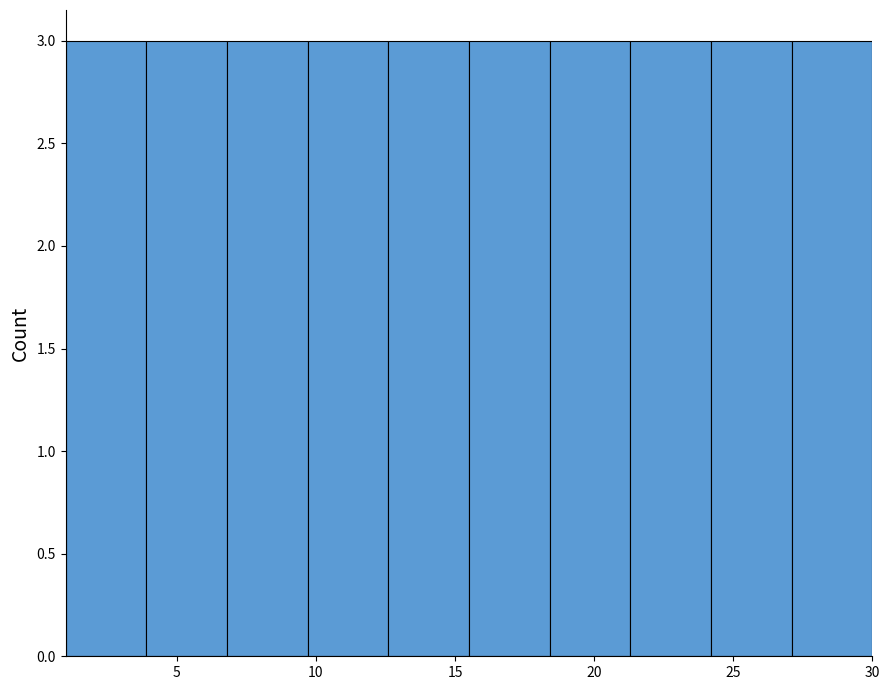

Reading left to right, list every bar in this chart as the range it spans on the x-axis followed by its height. Neither the bar edges nor the heights are printed on the chart, so give them approximately, as read against the axes.

1.0 to 3.9: 3
3.9 to 6.8: 3
6.8 to 9.7: 3
9.7 to 12.6: 3
12.6 to 15.5: 3
15.5 to 18.4: 3
18.4 to 21.3: 3
21.3 to 24.2: 3
24.2 to 27.1: 3
27.1 to 30.0: 3